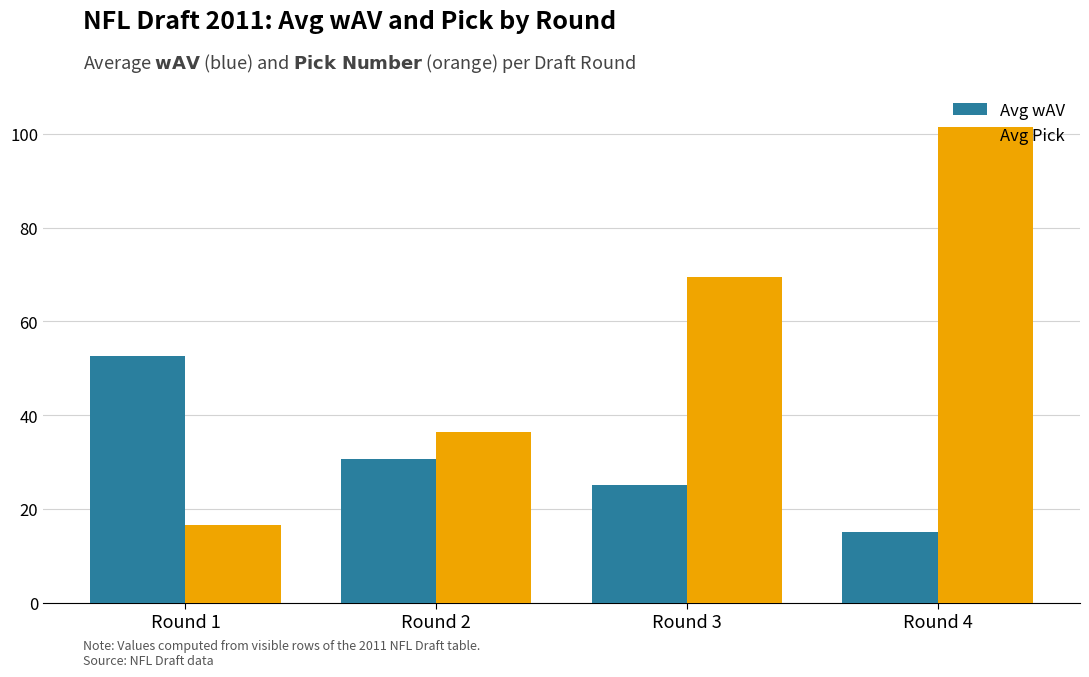

What is the minimum value for Avg wAV?

15.0